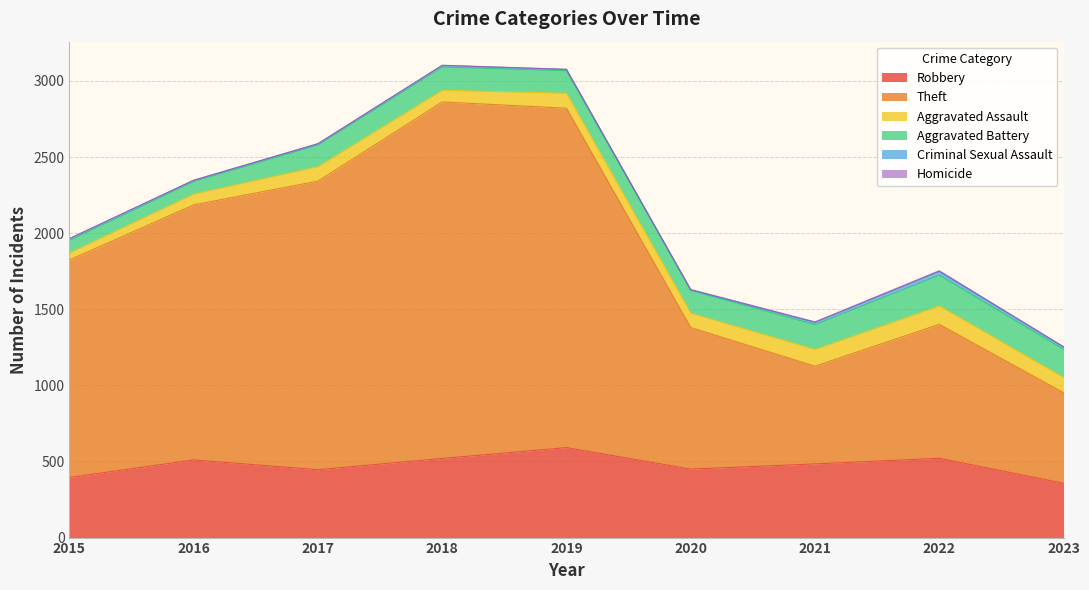

True or false: Theft has a value of 561 at 2020.

False